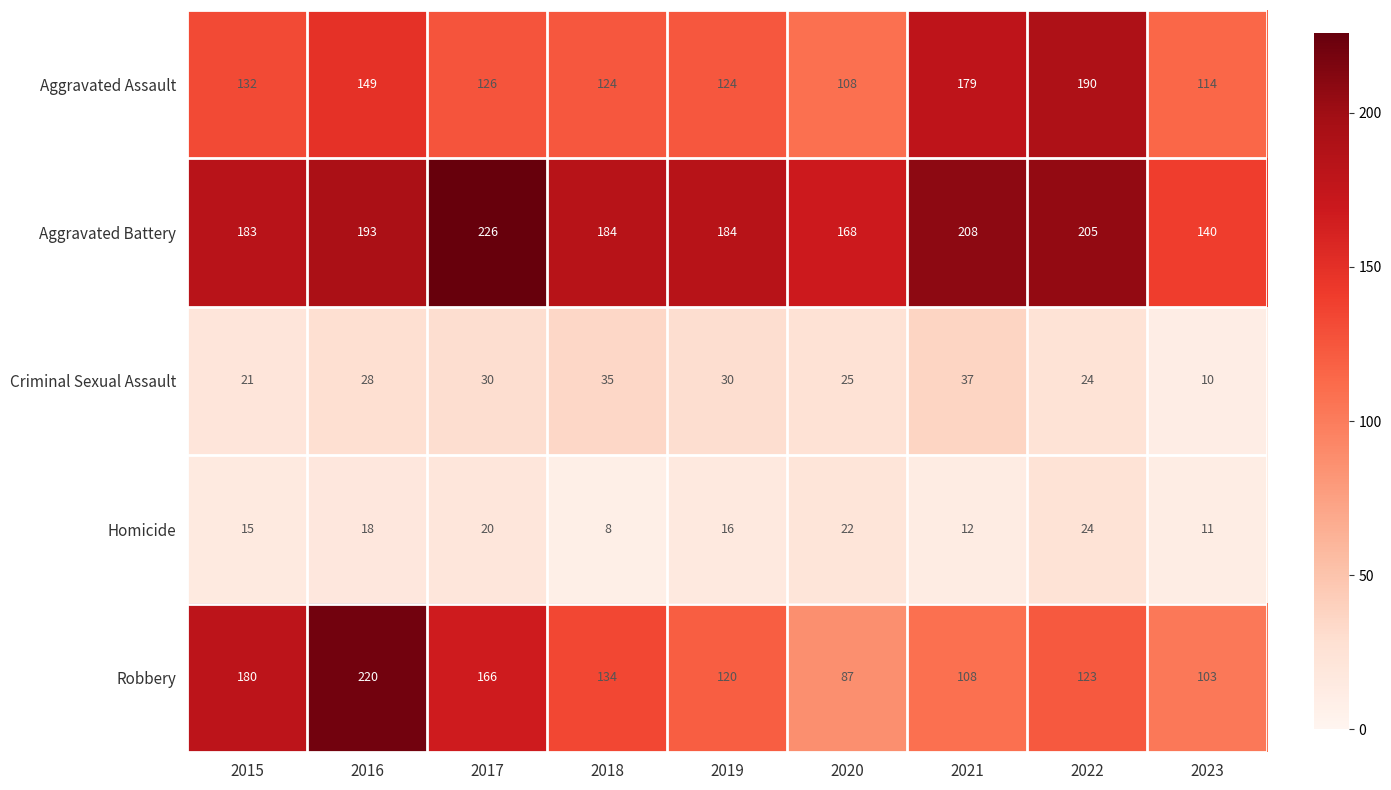

Where does the Aggravated Assault series first go above 126?

2015